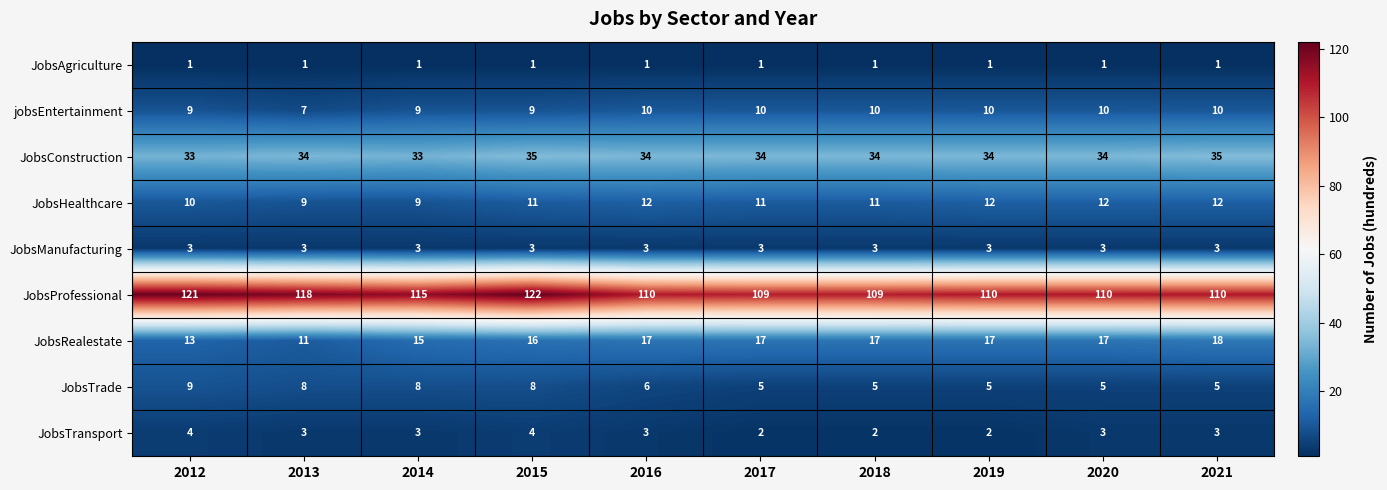

What is the sum of all JobsRealestate values?

158